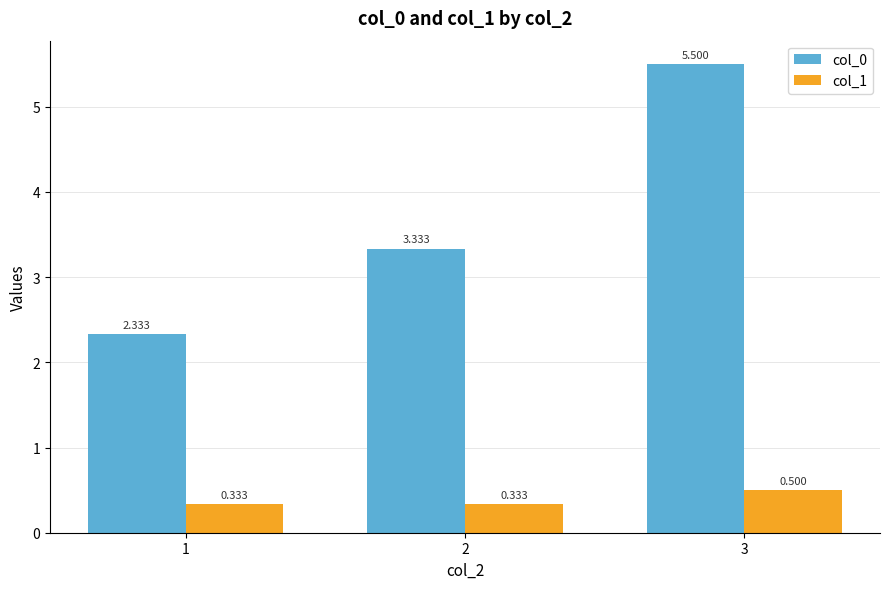

Is it true that col_0 equals 4.4 at 2?

False